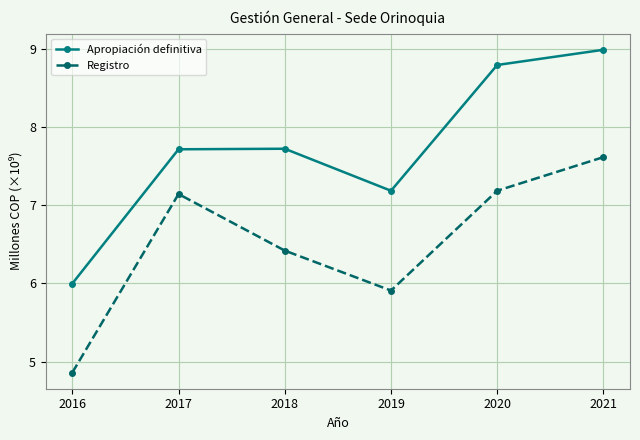

Is it true that Registro equals 7.2 at 2020?

True